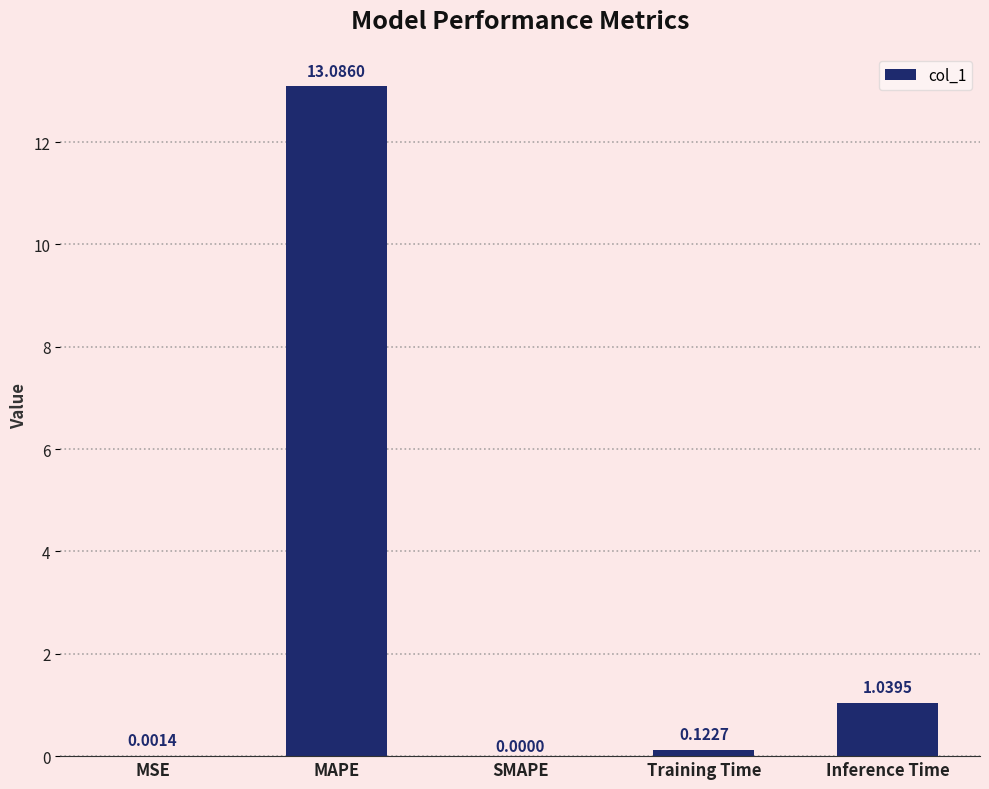

What is the maximum value shown in the chart?

13.1